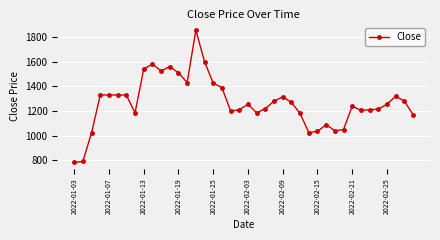

True or false: there are more than 0 points higher than both neighbors.

True